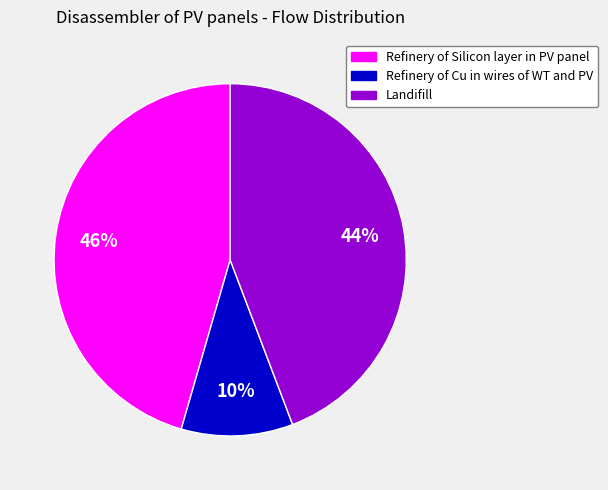

To the nearest percent, what is the average slice percentage?

33%